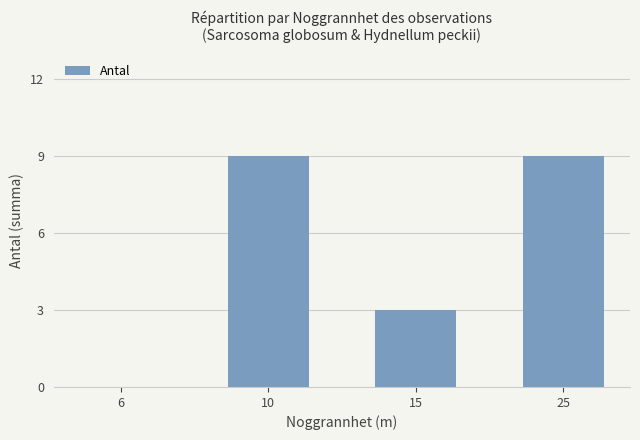

Which has a higher value, 15 or 25?

25